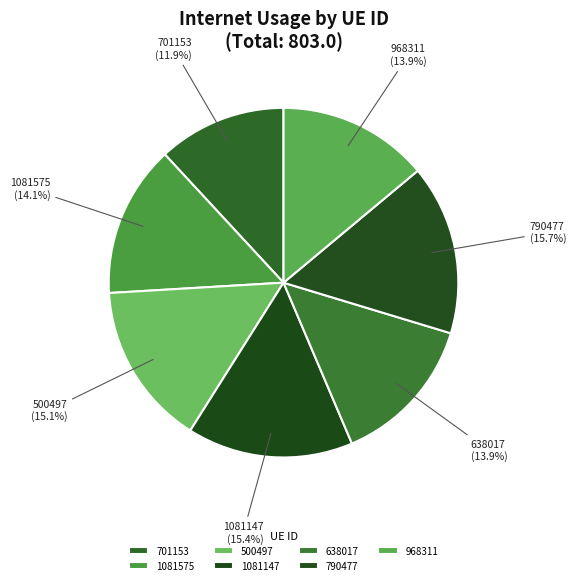

To the nearest percent, what percentage of the pie is 790477?

16%